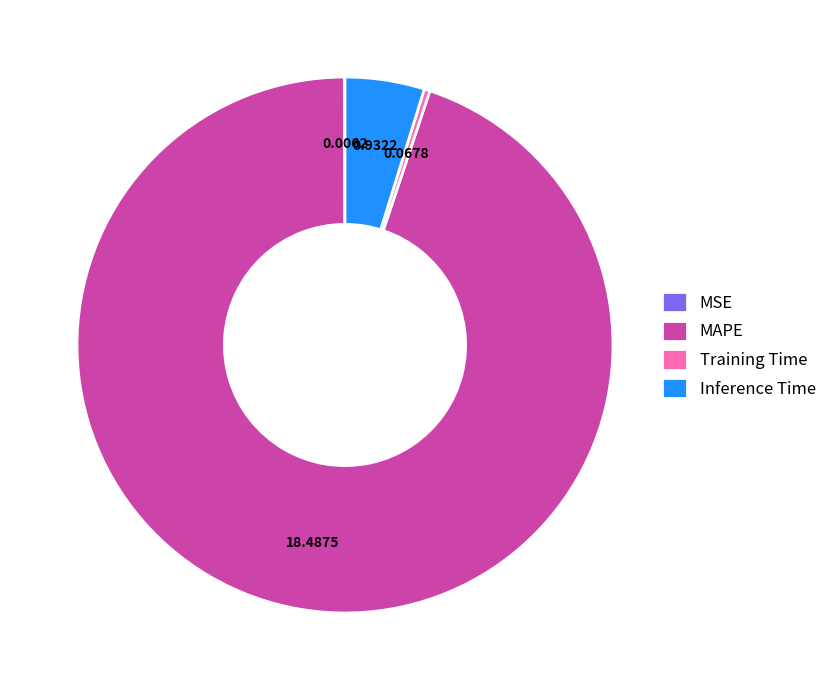

Which category has the biggest portion of the pie?

MAPE